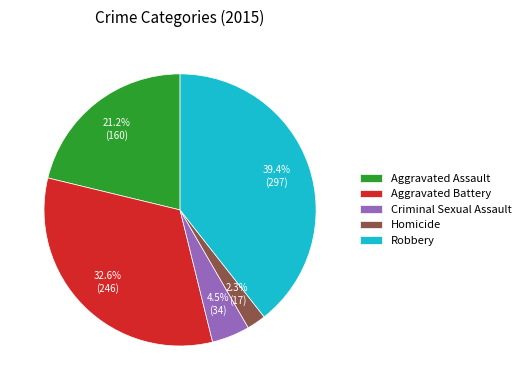

Combined, do Criminal Sexual Assault and Homicide account for over 50%?

No